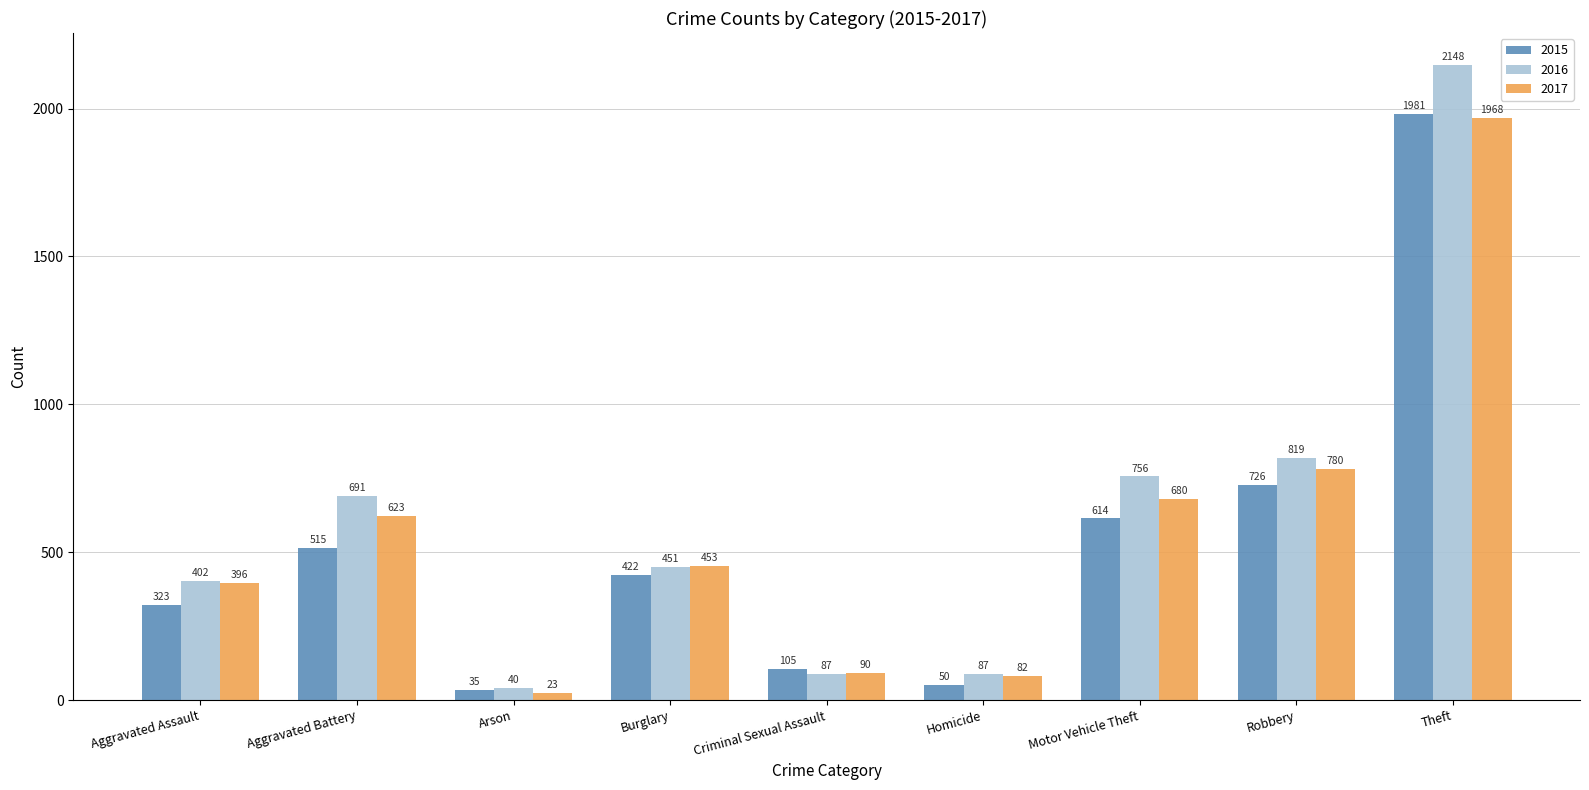

What are all the series names shown in the legend?

2015, 2016, 2017